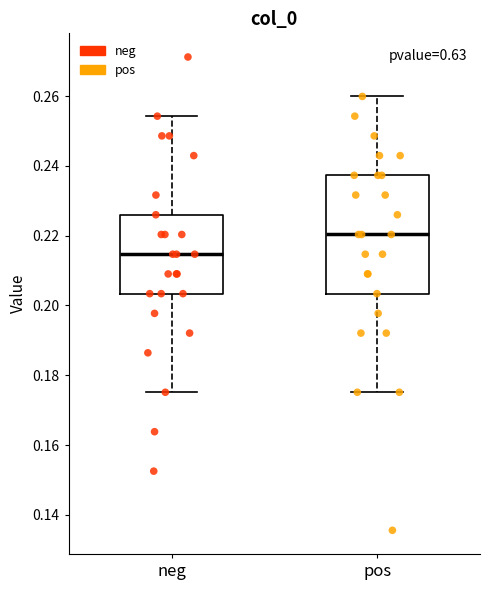

Reading left to right, transcribe this box plot: for each box, give where its median line is, the range the box spans, and where its two whiskers end, as read against the y-axis. The values are not printed on the chart, so give them approximately, as read against the axis.

neg: median 0.214, box 0.204 to 0.226, whiskers 0.176 to 0.254
pos: median 0.220, box 0.204 to 0.238, whiskers 0.176 to 0.260